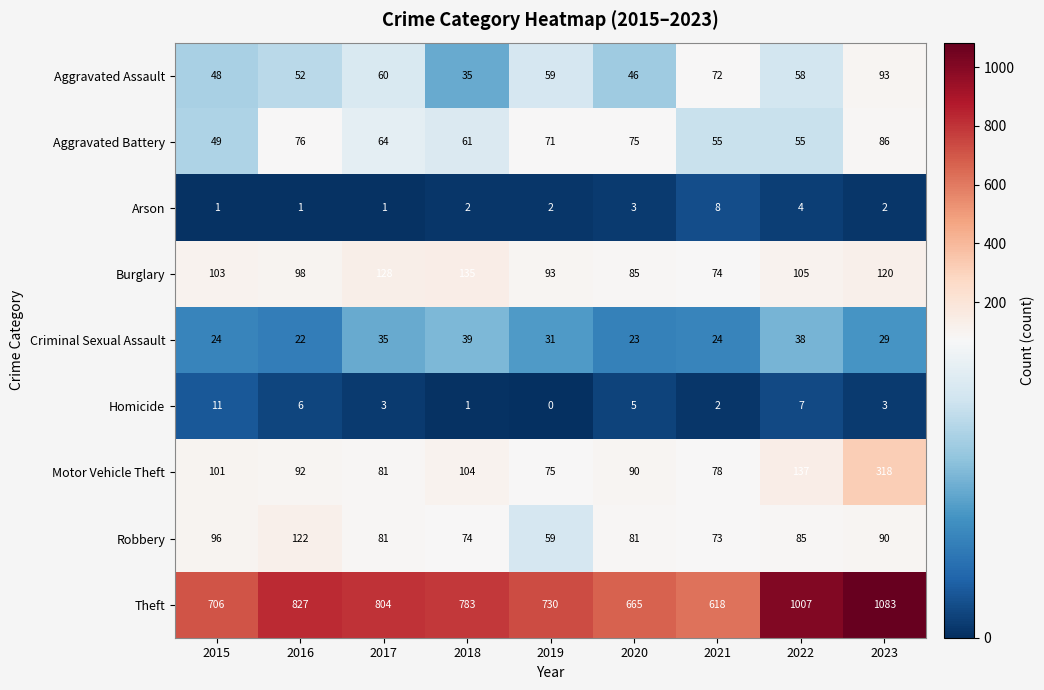

Which series has the widest spread of values?

Theft